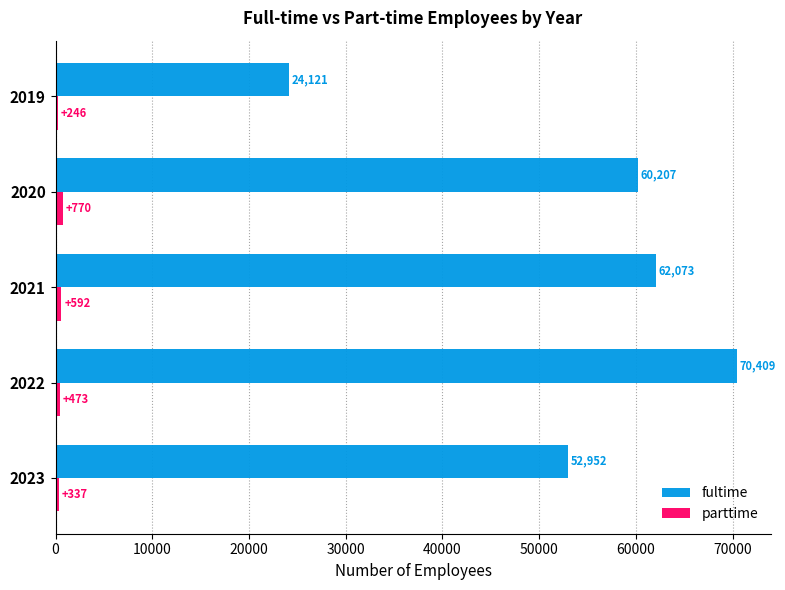

How many series are shown in this chart?

2